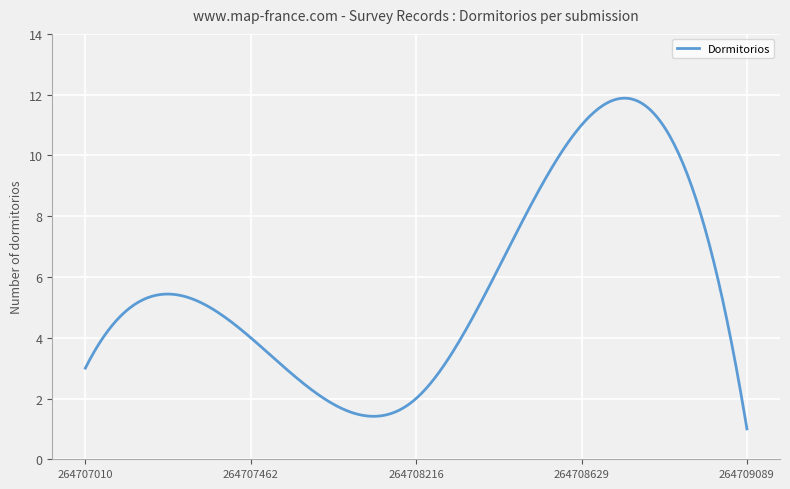

What is the average value?

5.7